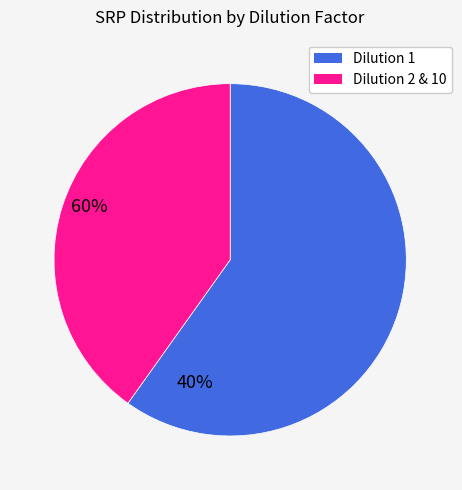

Is there a majority slice in this chart?

Yes